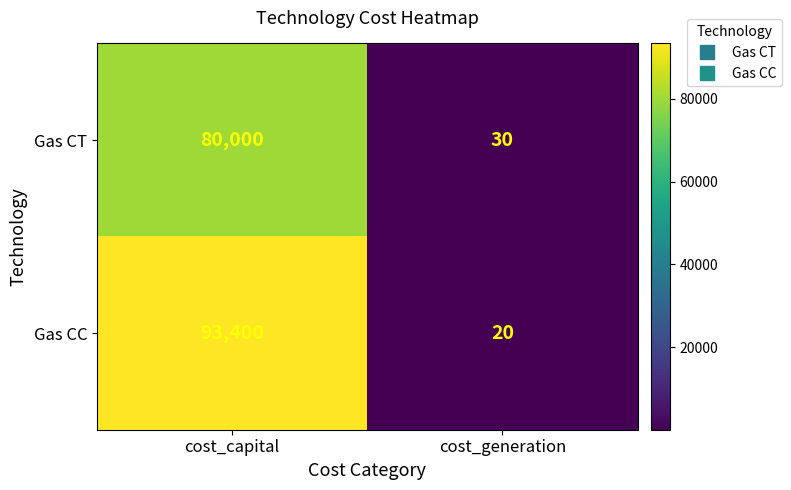

Rank the series by their maximum value, from lowest to highest.

Gas CT, Gas CC